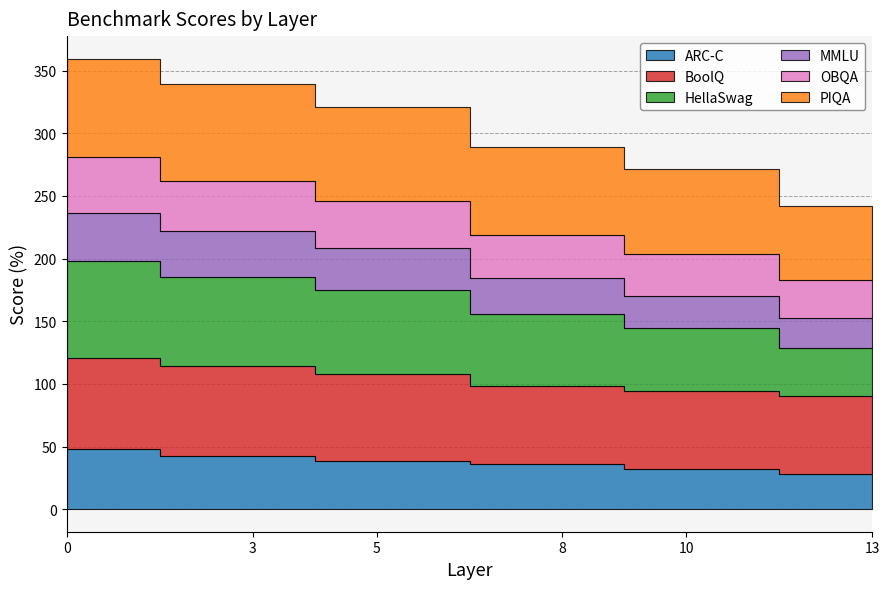

What is the difference between the maximum and minimum values in the MMLU series?

13.9